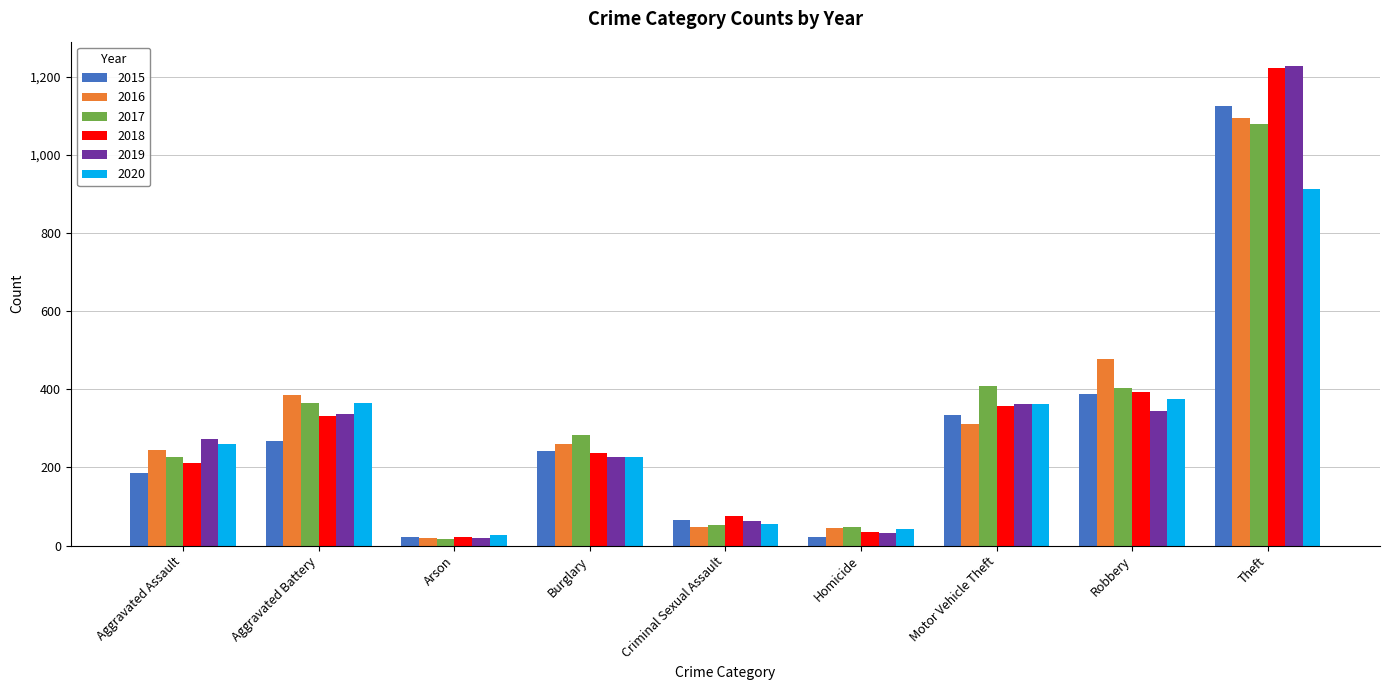

What is the label of the 2nd bar from the right?

Robbery